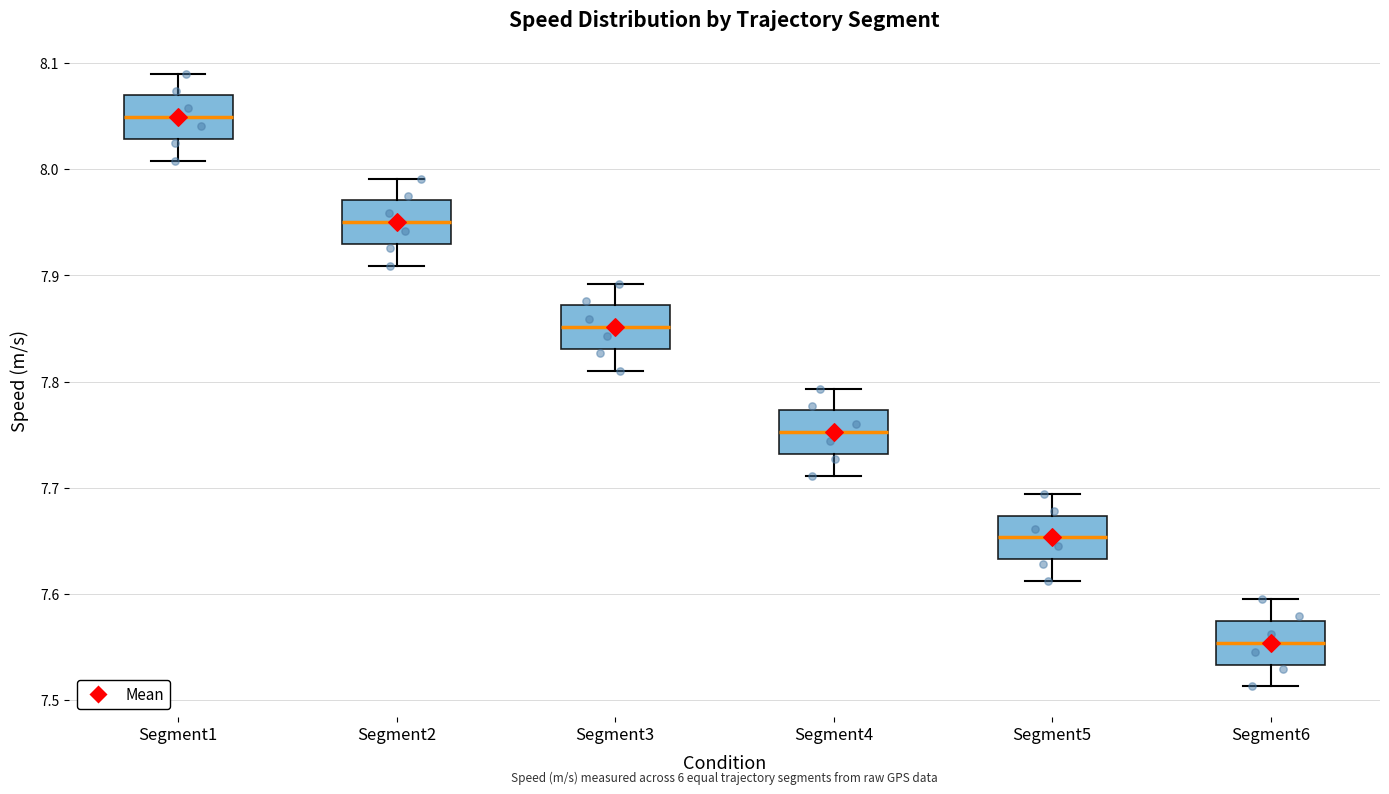

Which box has the highest median line?

Segment1